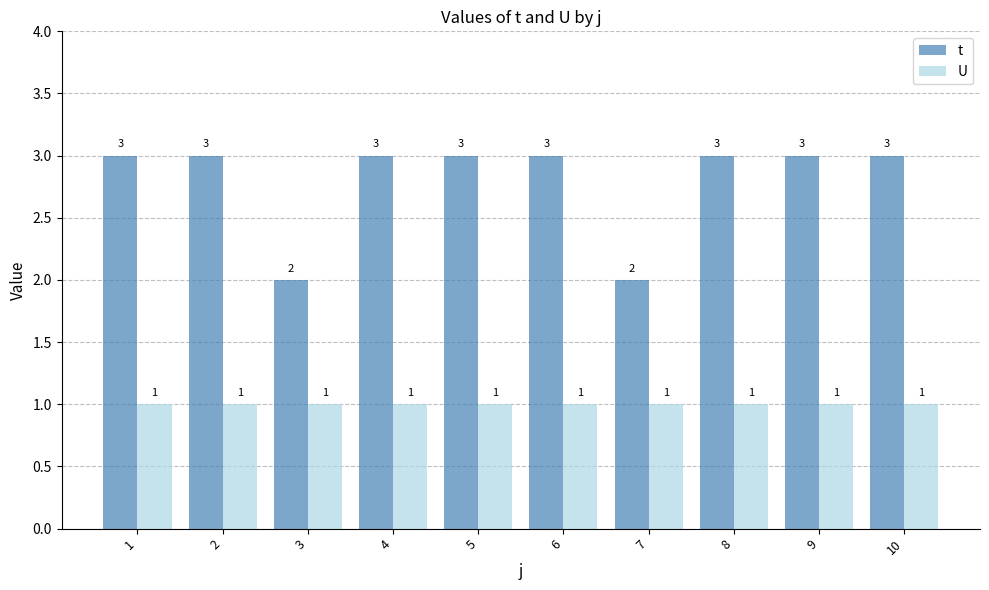

Rank the series by their average value, from highest to lowest.

t, U